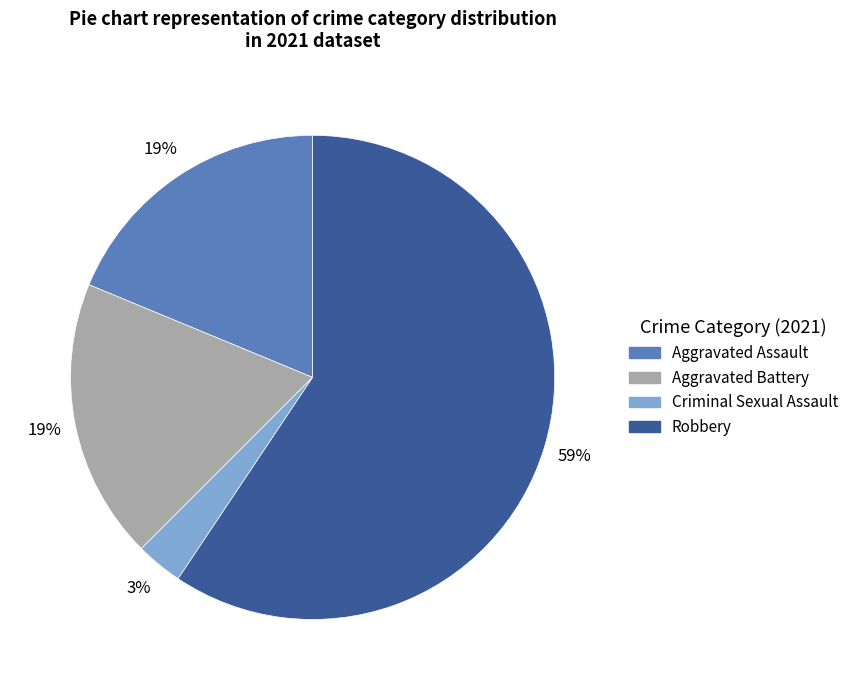

Is there any slice that represents more than half of the pie?

Yes